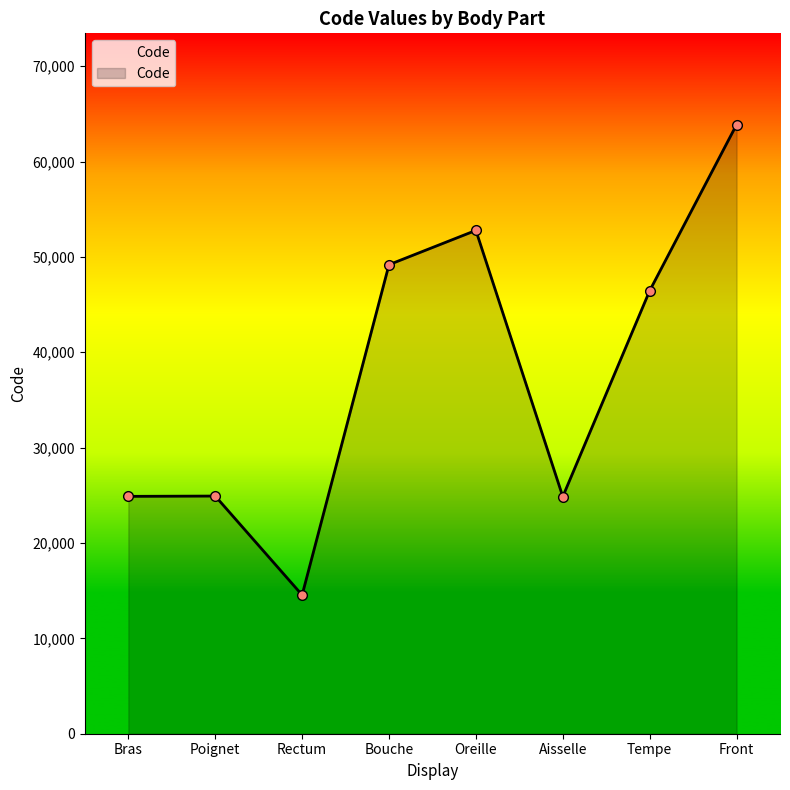

What is the label of the 7th point from the left?

Tempe